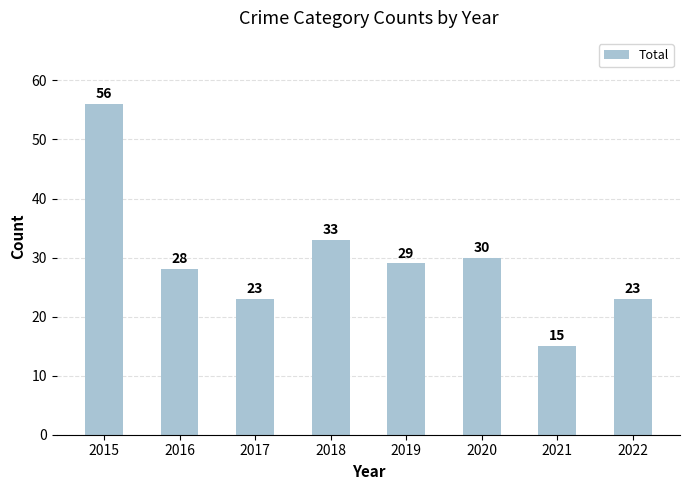

At which category does the chart reach its minimum across all series?

2021